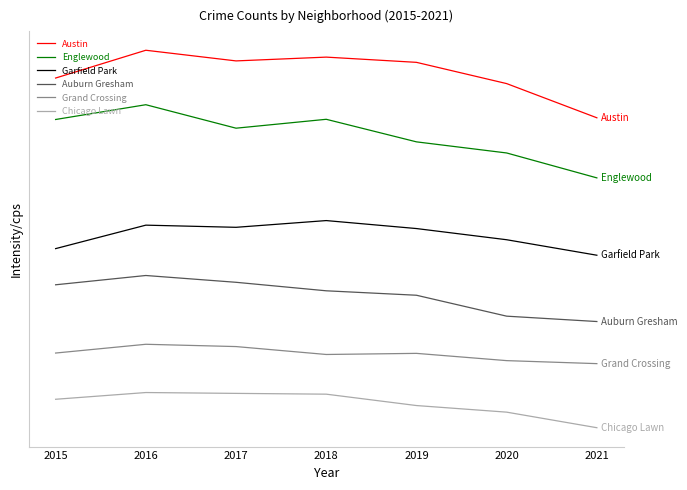

Is the value of Grand Crossing at 2018 greater than the value of Auburn Gresham at 2021?

No